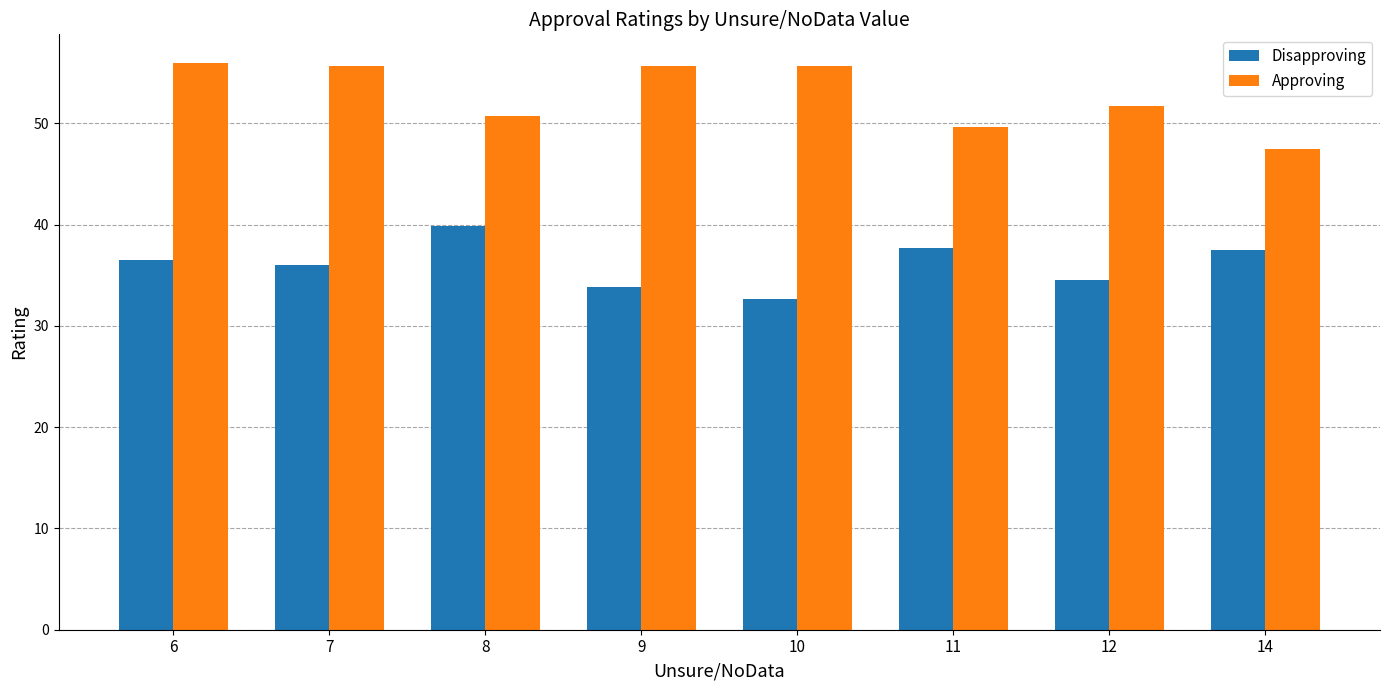

The value of Approving at 10 is 55.7. True or false?

True